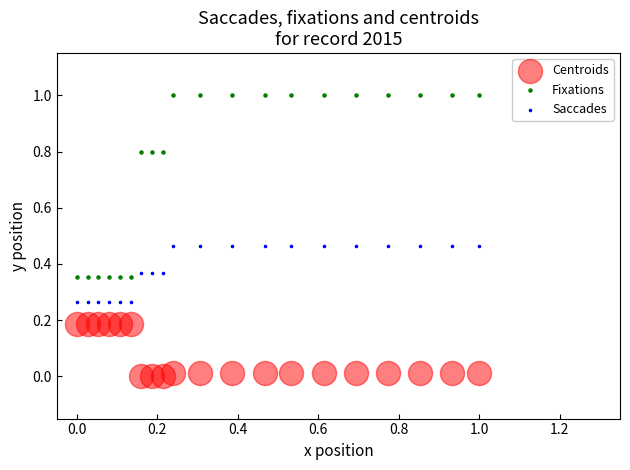

Which series has the largest Y range (max minus min)?

Fixations